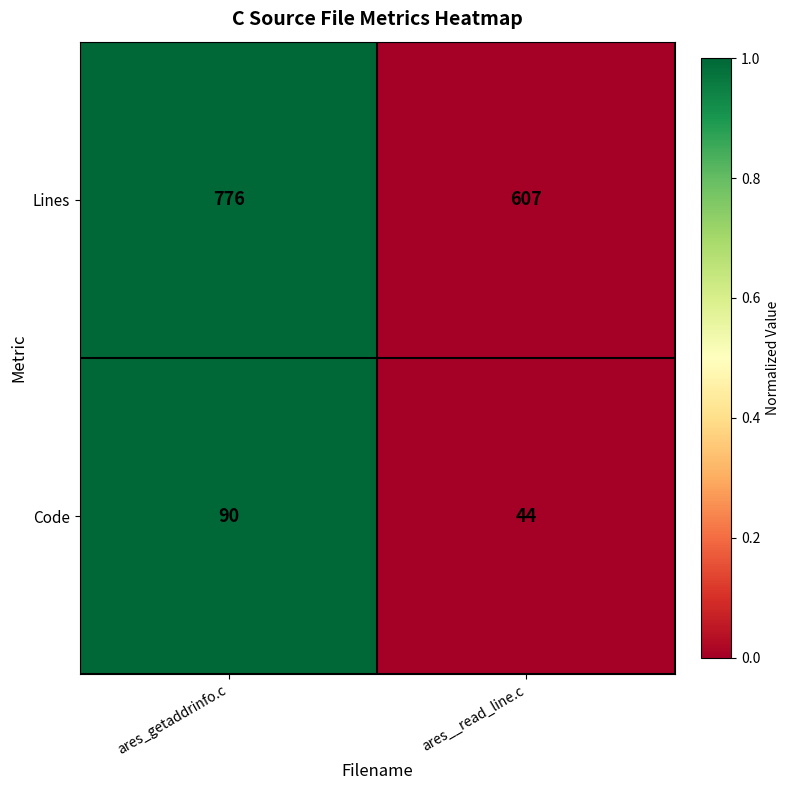

Between ares_getaddrinfo.c and ares__read_line.c, which series saw the biggest shift?

Lines